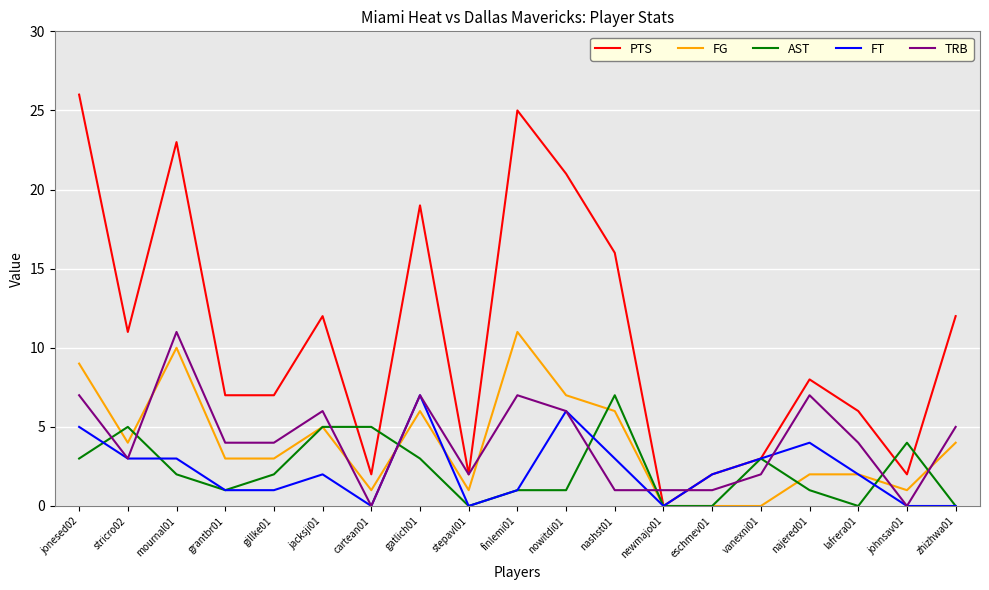

Which series changed the most between jonesed02 and johnsav01?

PTS